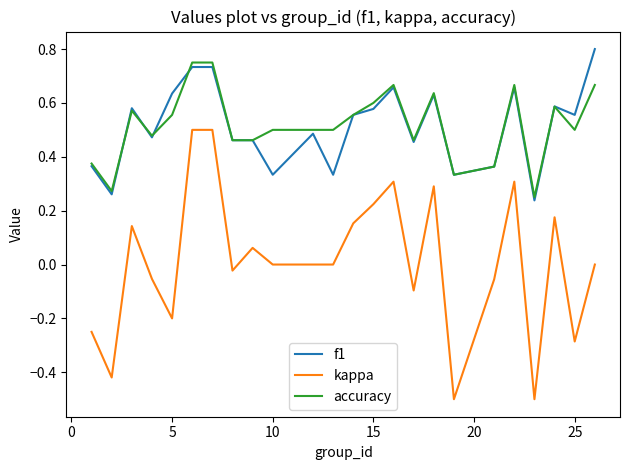

True or false: f1 and kappa intersect in this chart.

False